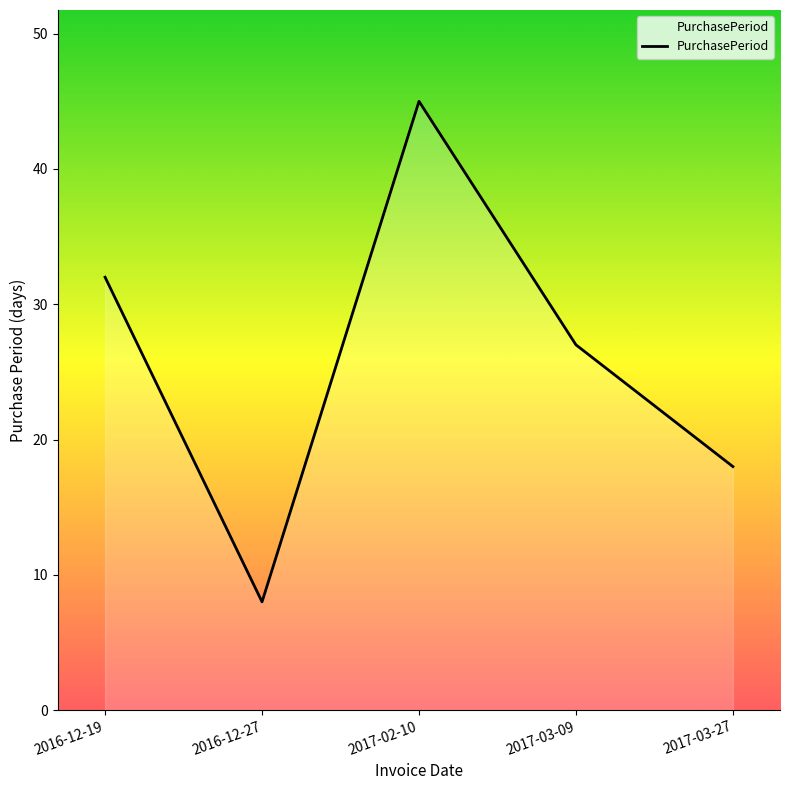

Rank the categories by value from lowest to highest.

2016-12-27, 2017-03-27, 2017-03-09, 2016-12-19, 2017-02-10